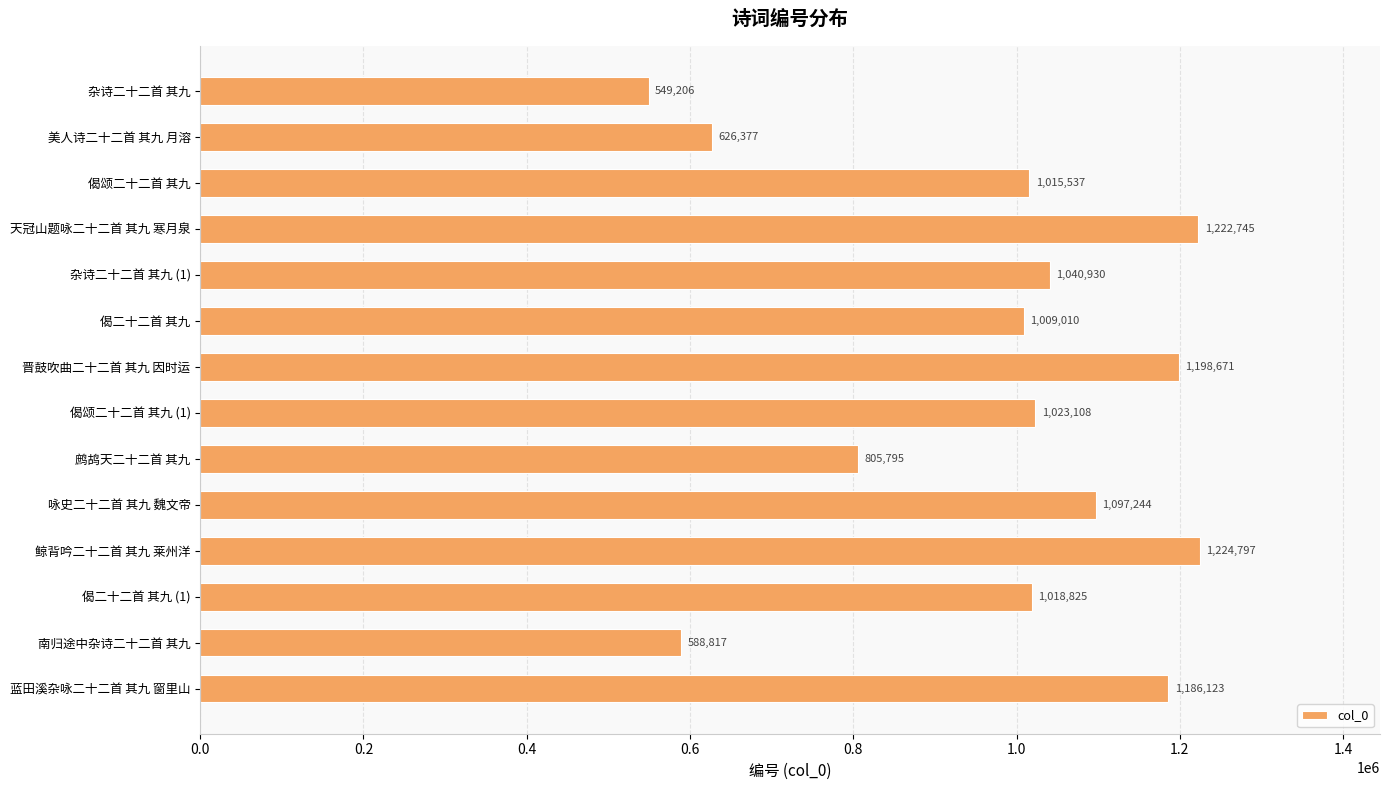

Which has a higher value, 偈颂二十二首 其九 or 偈颂二十二首 其九 (1)?

偈颂二十二首 其九 (1)